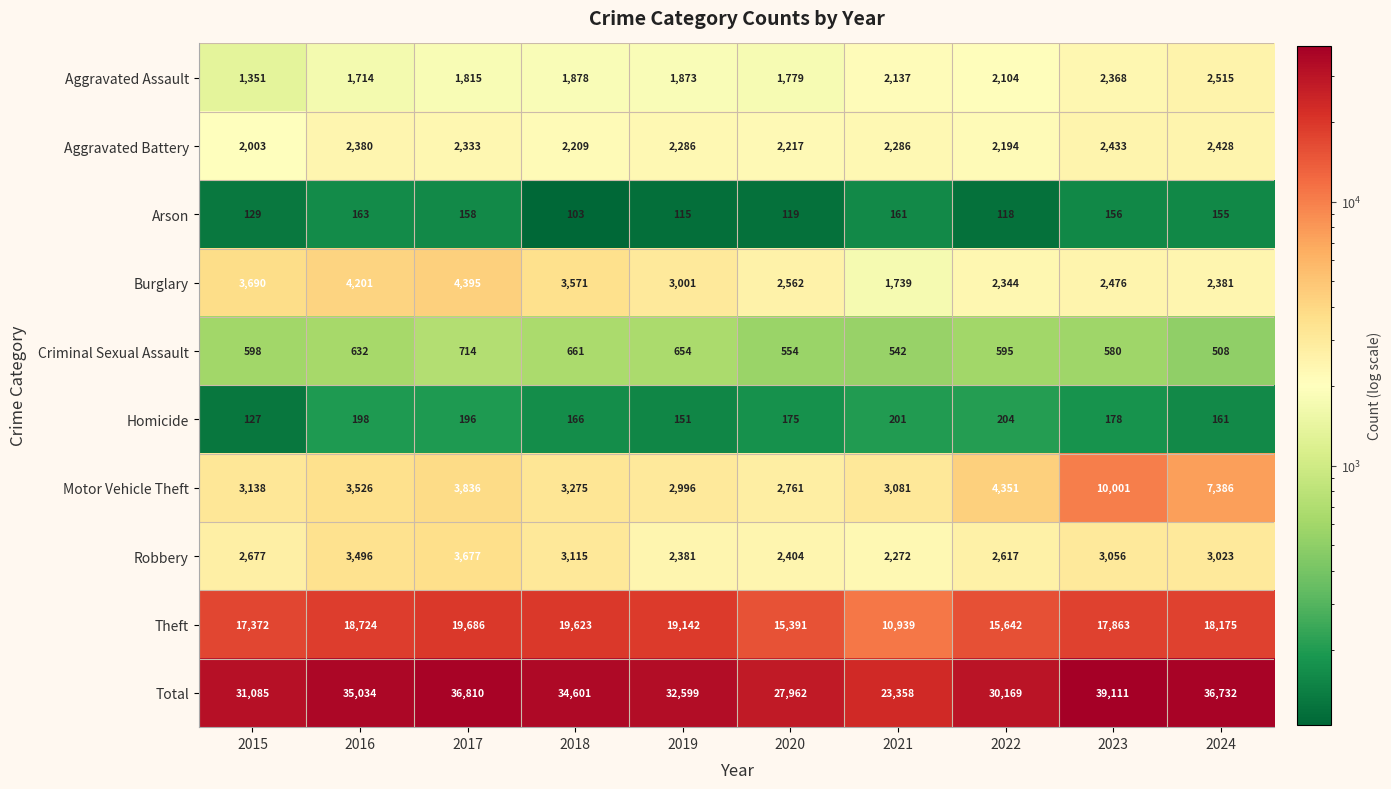

List the series in order of their peak value, lowest first.

Arson, Homicide, Criminal Sexual Assault, Aggravated Battery, Aggravated Assault, Robbery, Burglary, Motor Vehicle Theft, Theft, Total